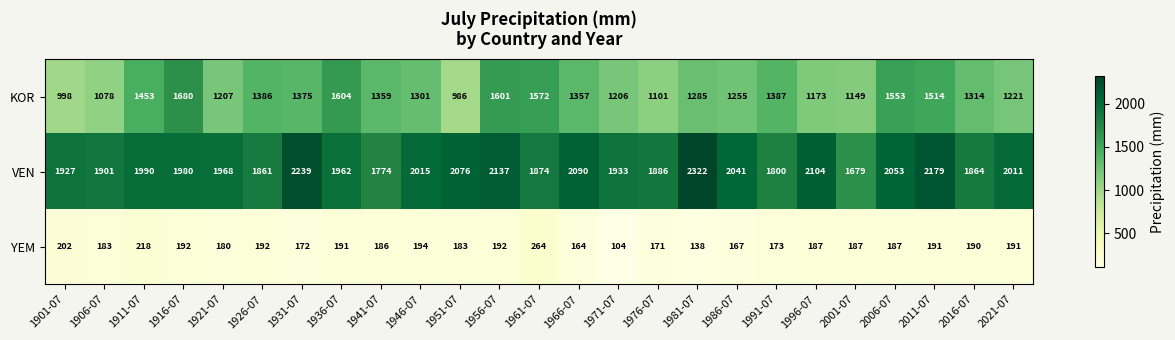

Which series changed the most between 1921-07 and 1951-07?

KOR